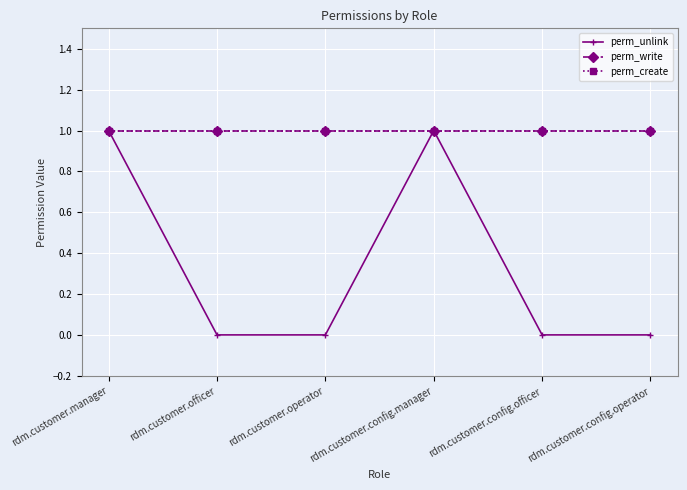

Rank the series by their maximum value, from lowest to highest.

perm_unlink, perm_write, perm_create